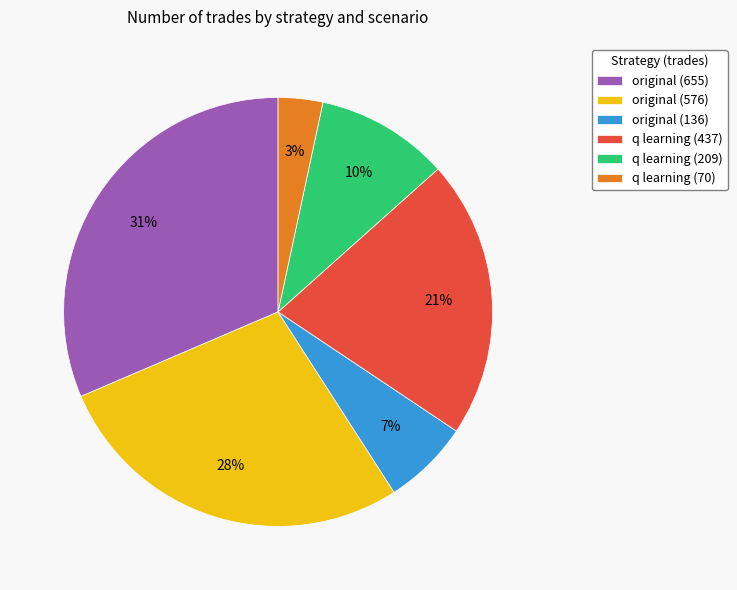

Do original (655) and q learning (70) together represent more than half of the pie?

No